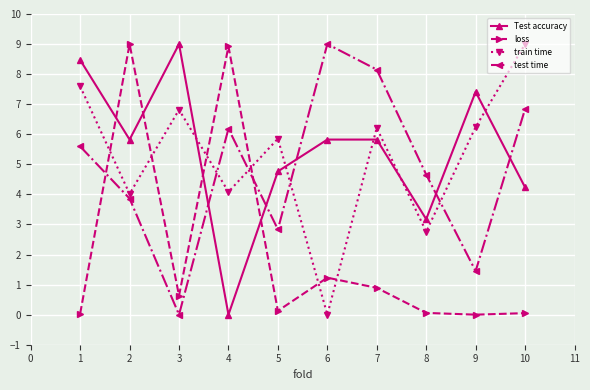

True or false: test time has more than 2 points higher than both neighbors.

False